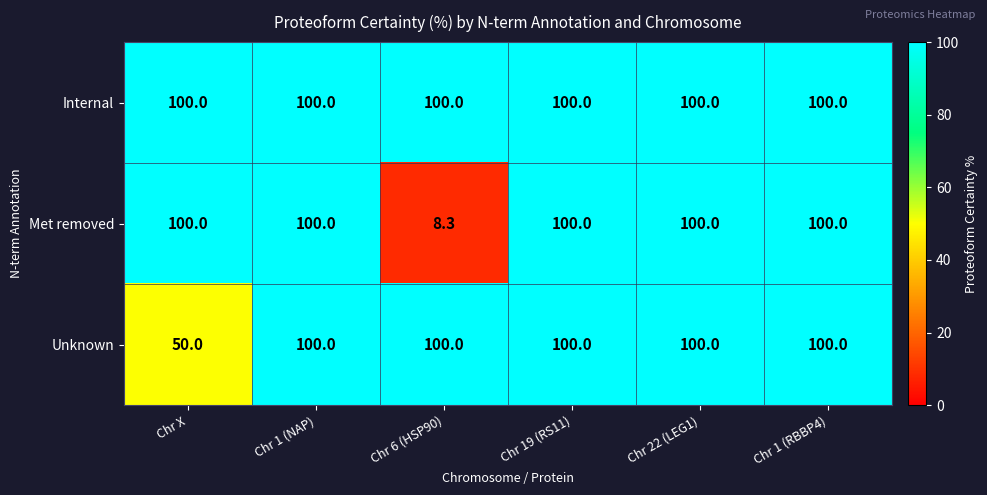

True or false: Internal has a value of 100.0 at Chr 1 (RBBP4).

True